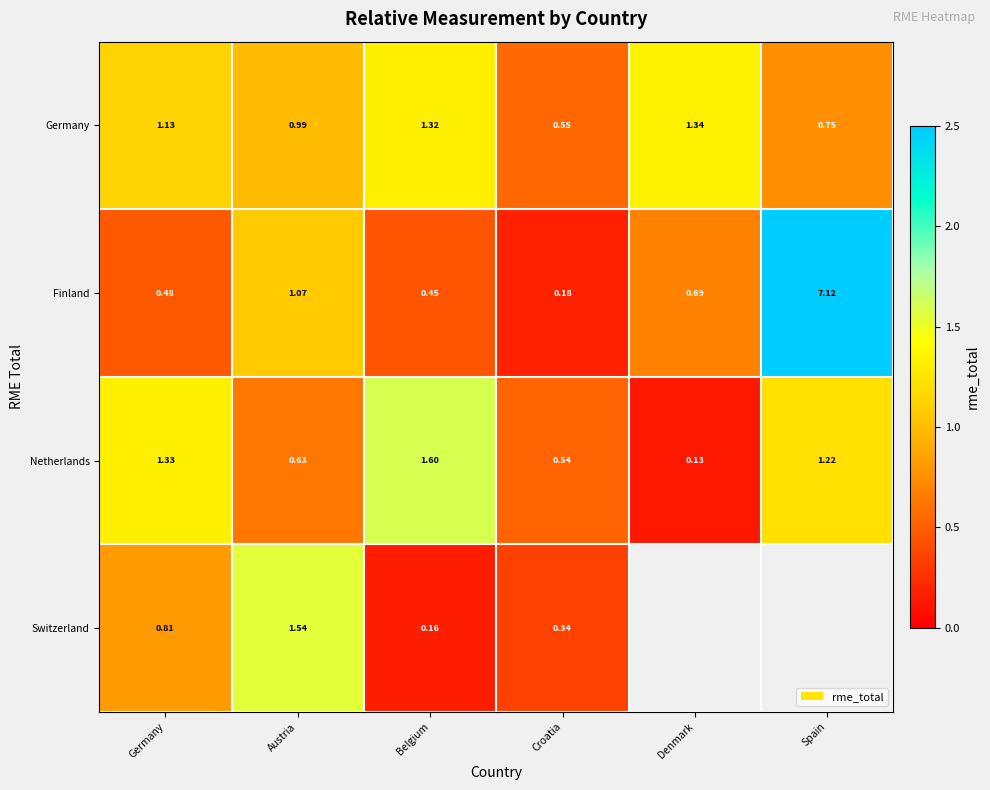

What is the minimum value shown in the chart?

0.1